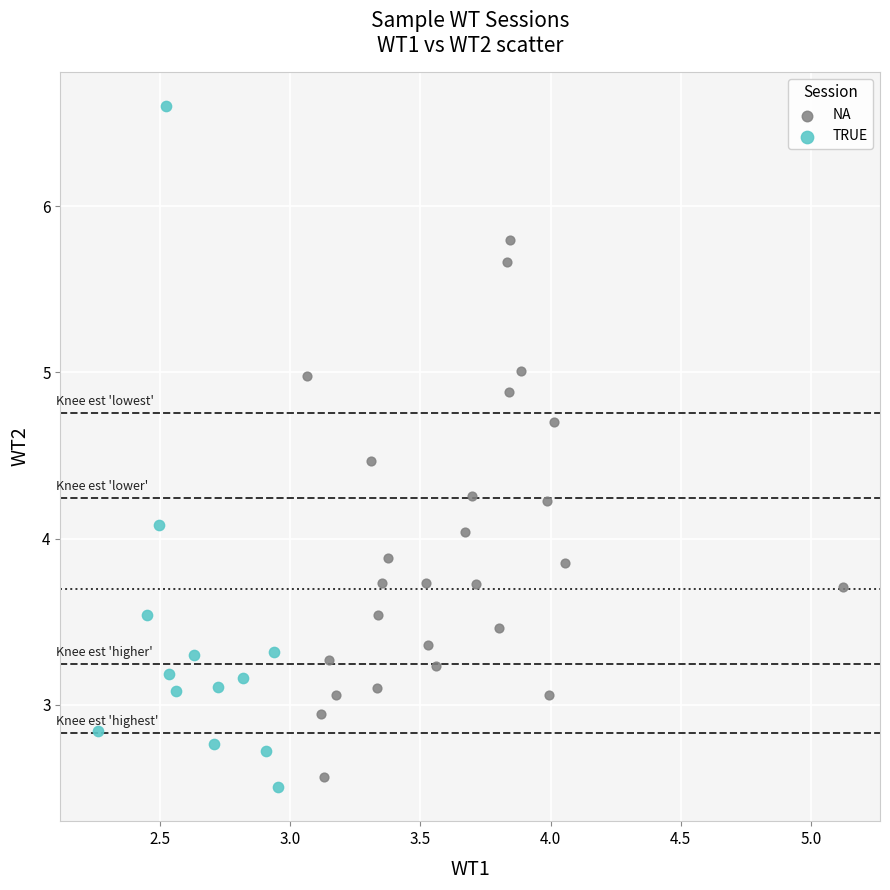

Which series has the widest spread of Y values?

TRUE